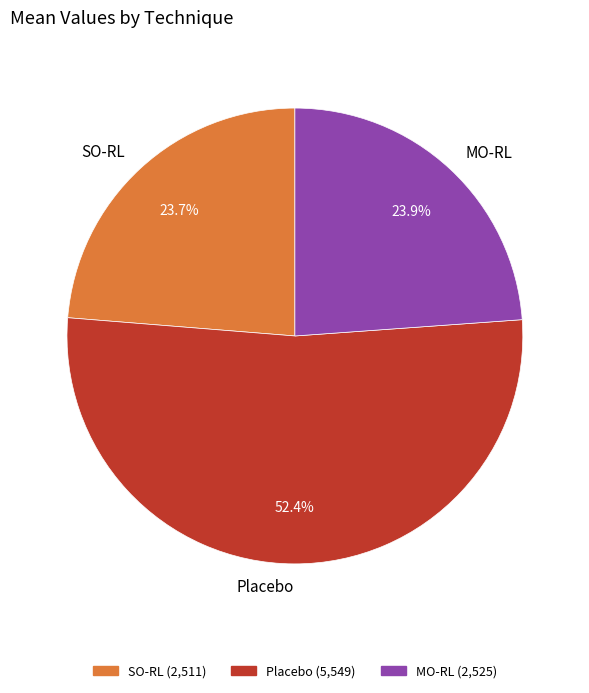

How many slices are in this pie chart?

3